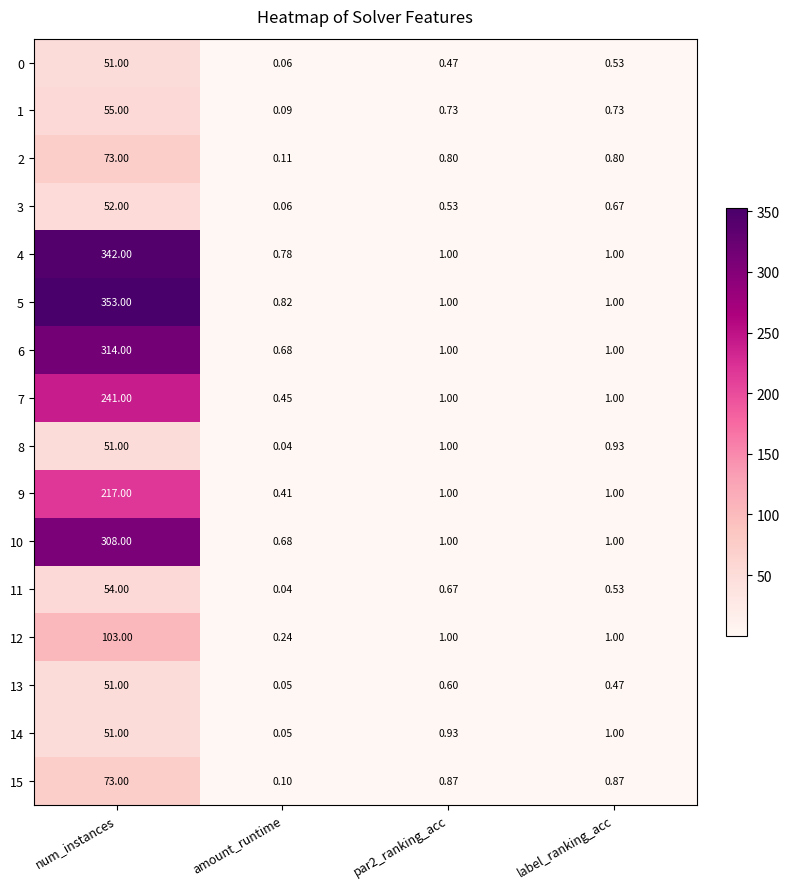

At which category does the chart reach its peak across all series?

num_instances